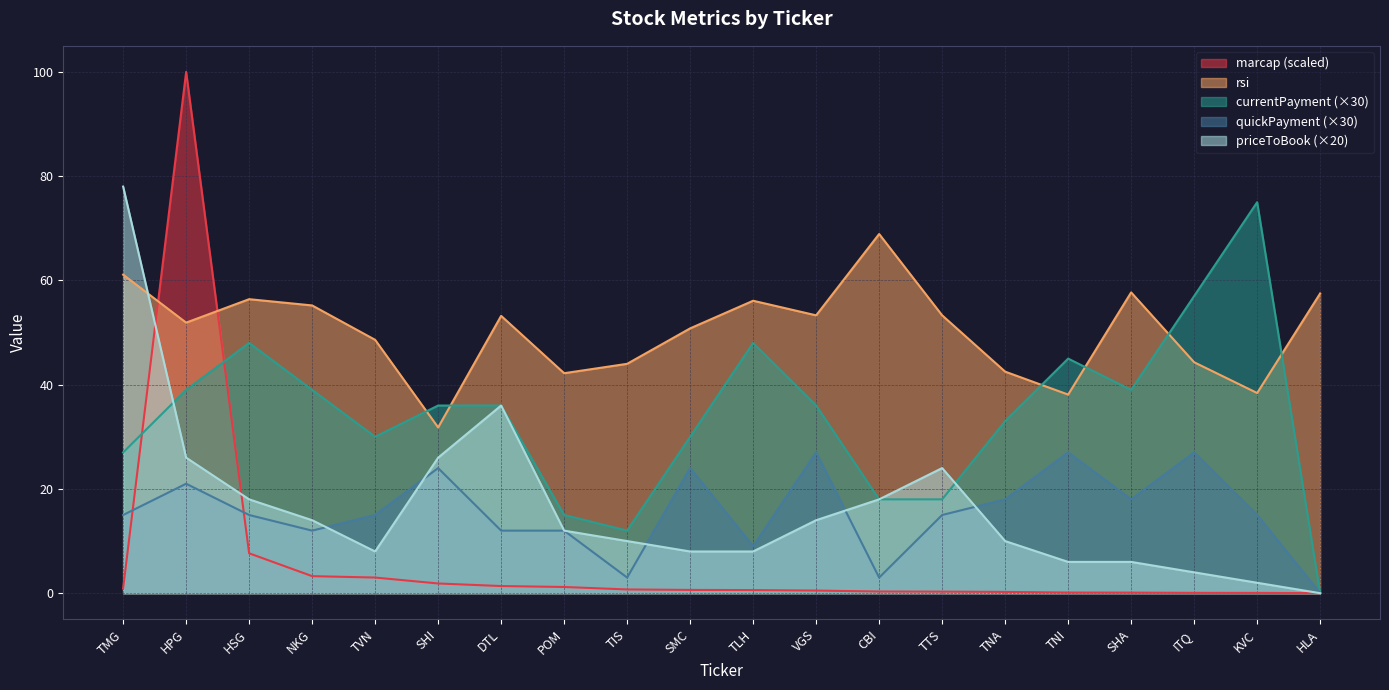

What is the sum of the quickPayment values at TTS and KVC?

30.0